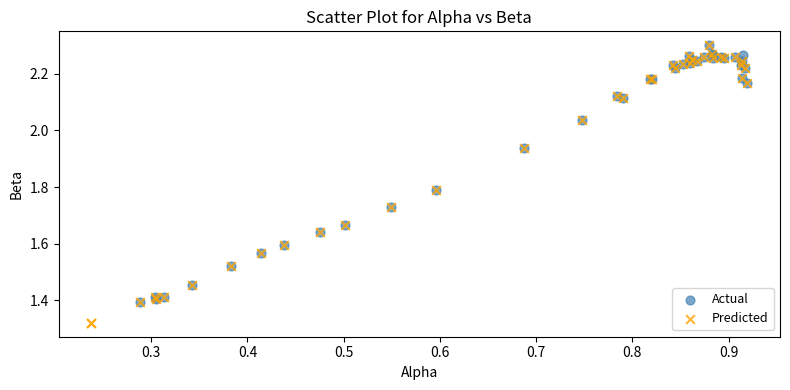

Which series reaches the minimum Y coordinate?

Predicted